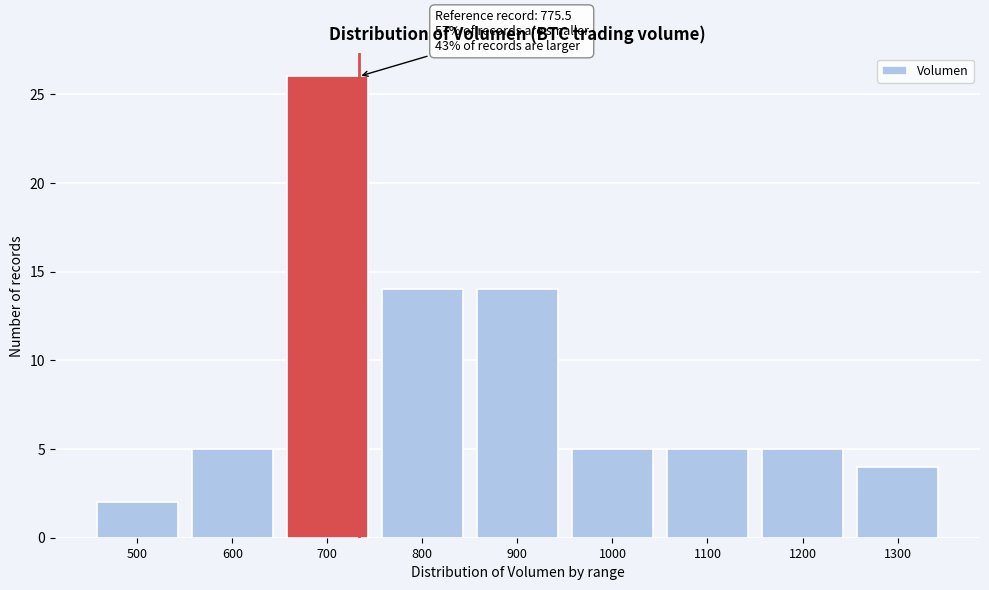

Reading left to right, extract all data points from this chart.

2	5	26	14	14	5	5	5	4